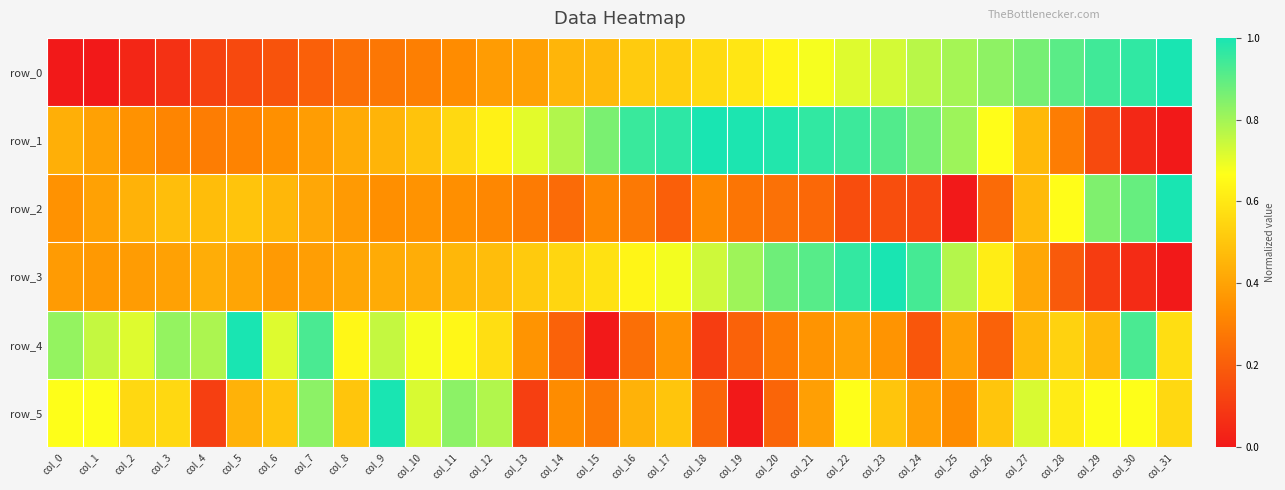

Which series has the largest range (max minus min)?

row_0